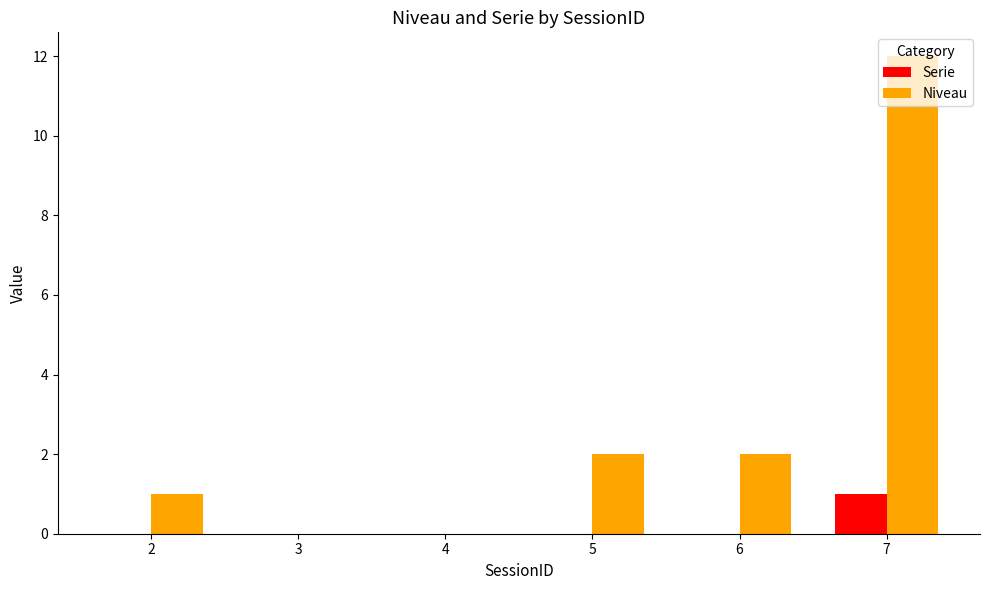

Count the number of data series in this chart.

2